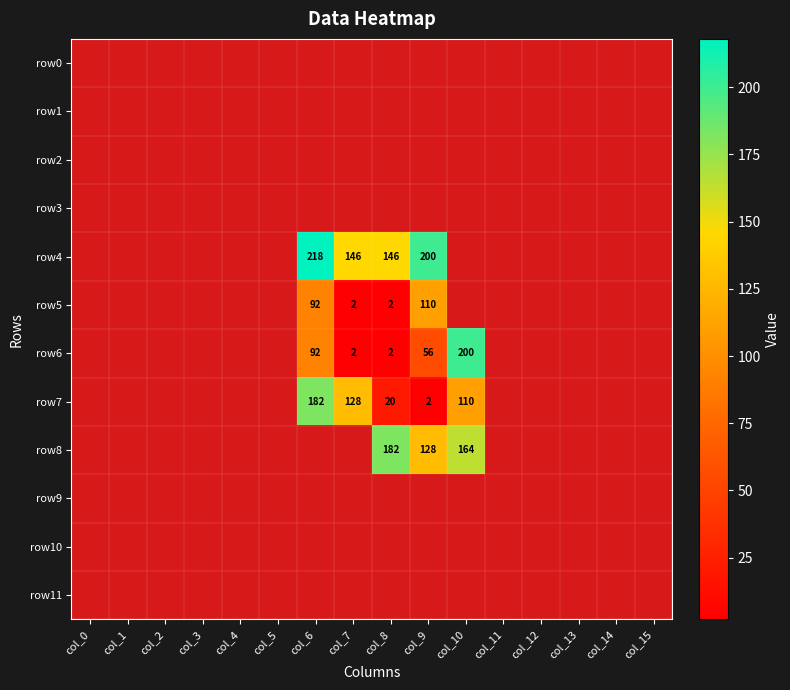

What is the sum of the row7 values at col_6 and col_10?

292.0